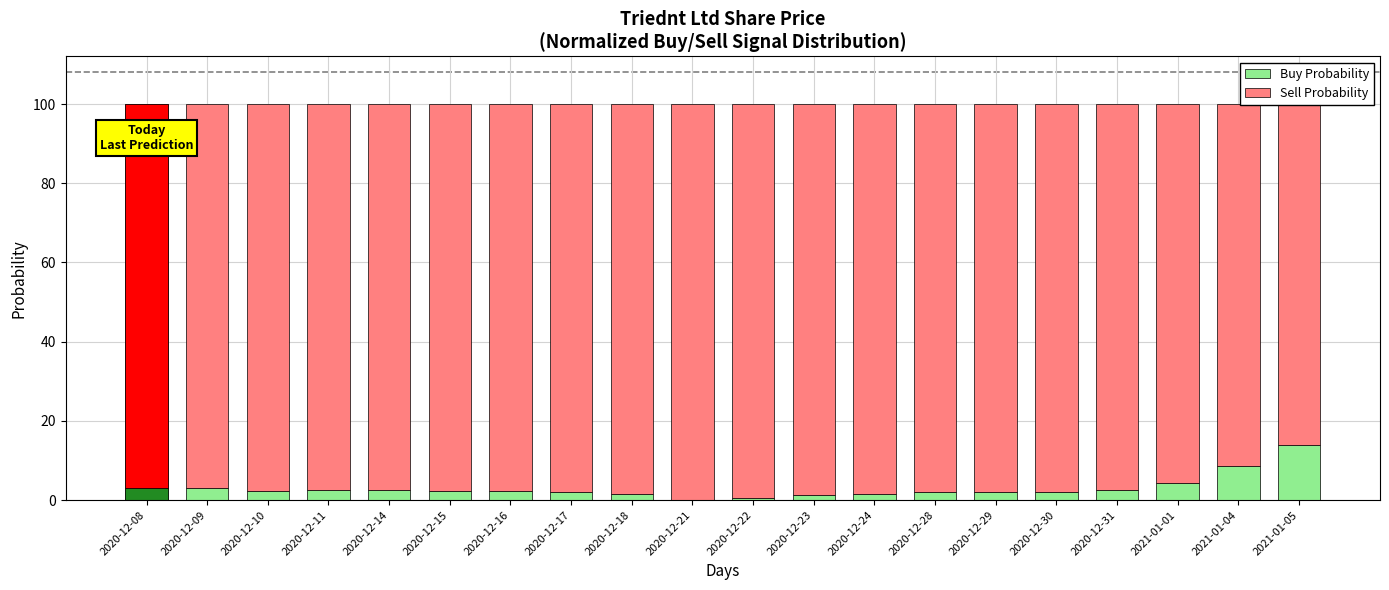

What is the sum of all Buy Probability values?

60.8